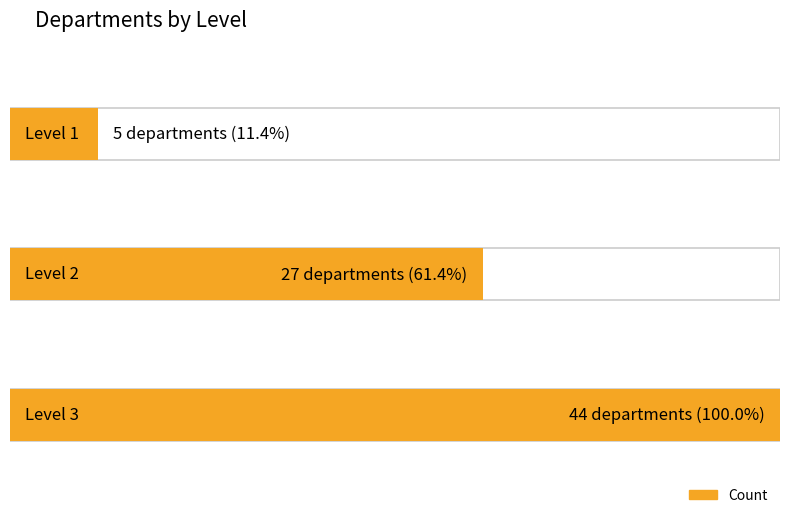

Rank the categories by value from lowest to highest.

1, 2, 3